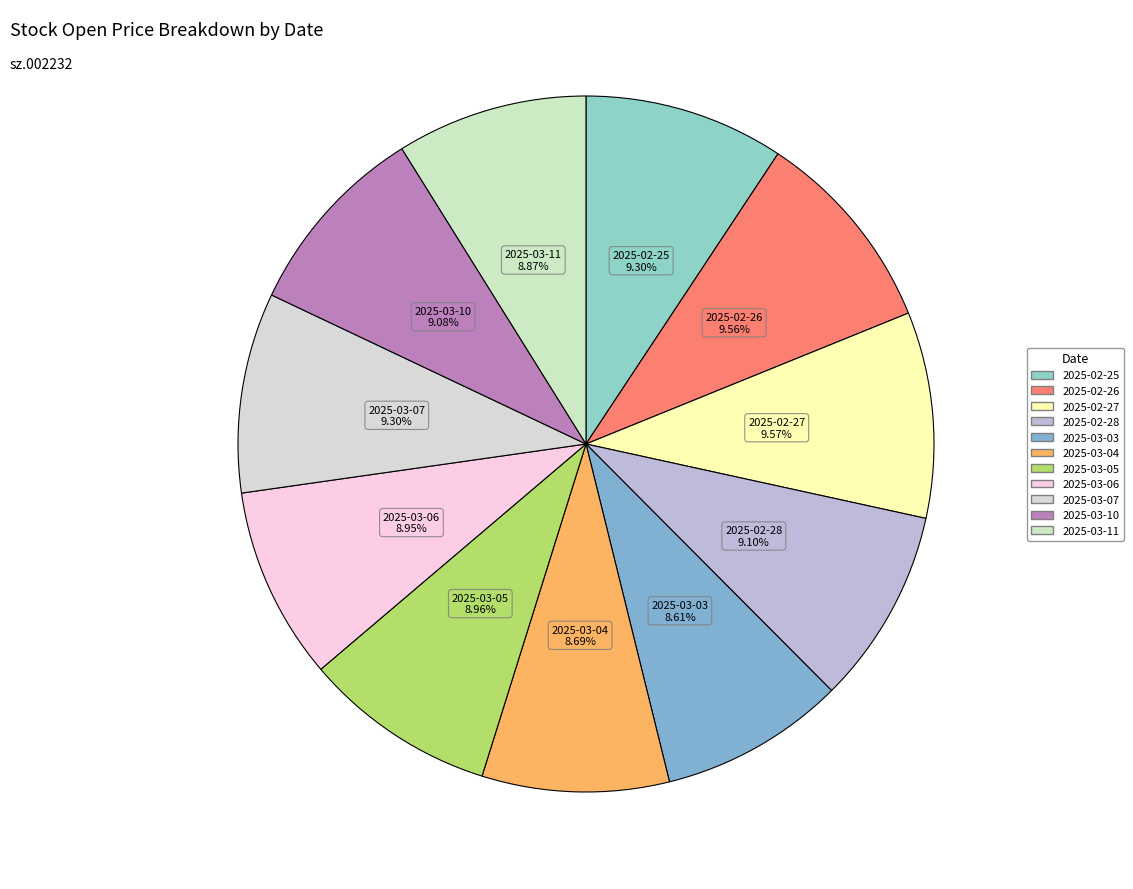

Count the number of slices in the pie.

11